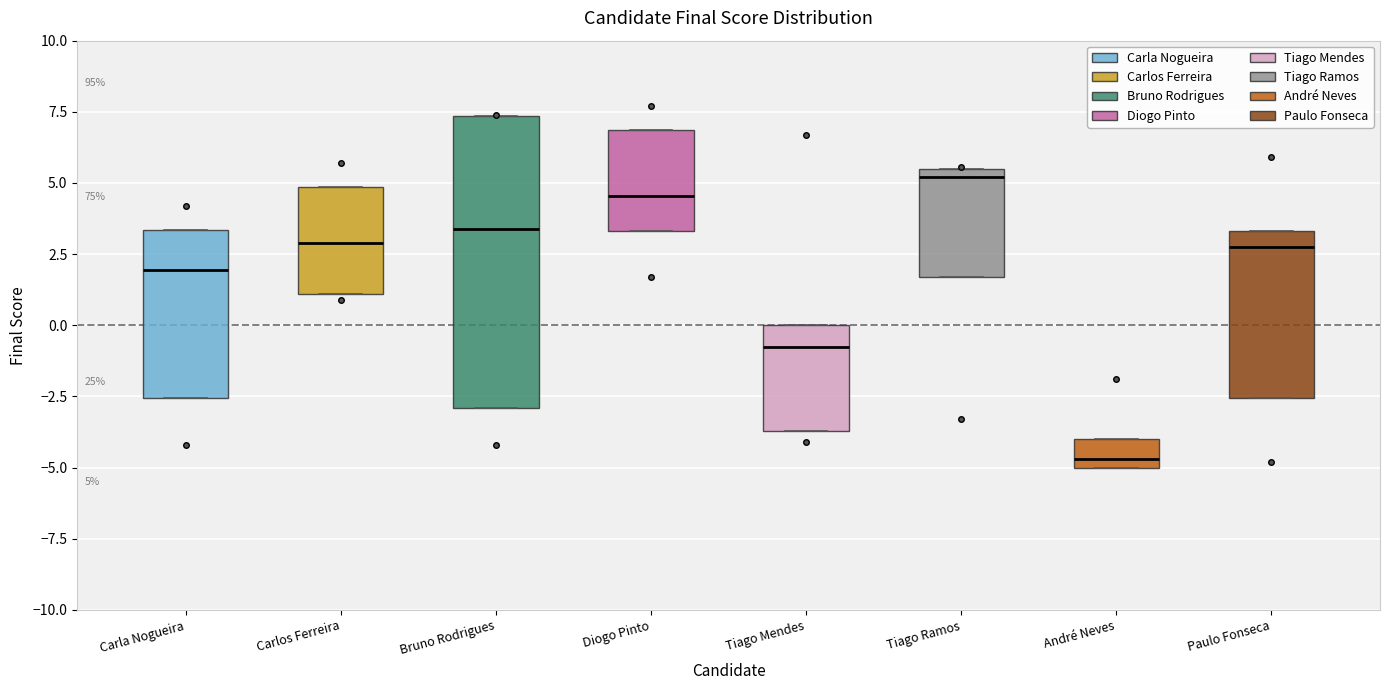

Which box's median line is the highest?

Tiago Ramos